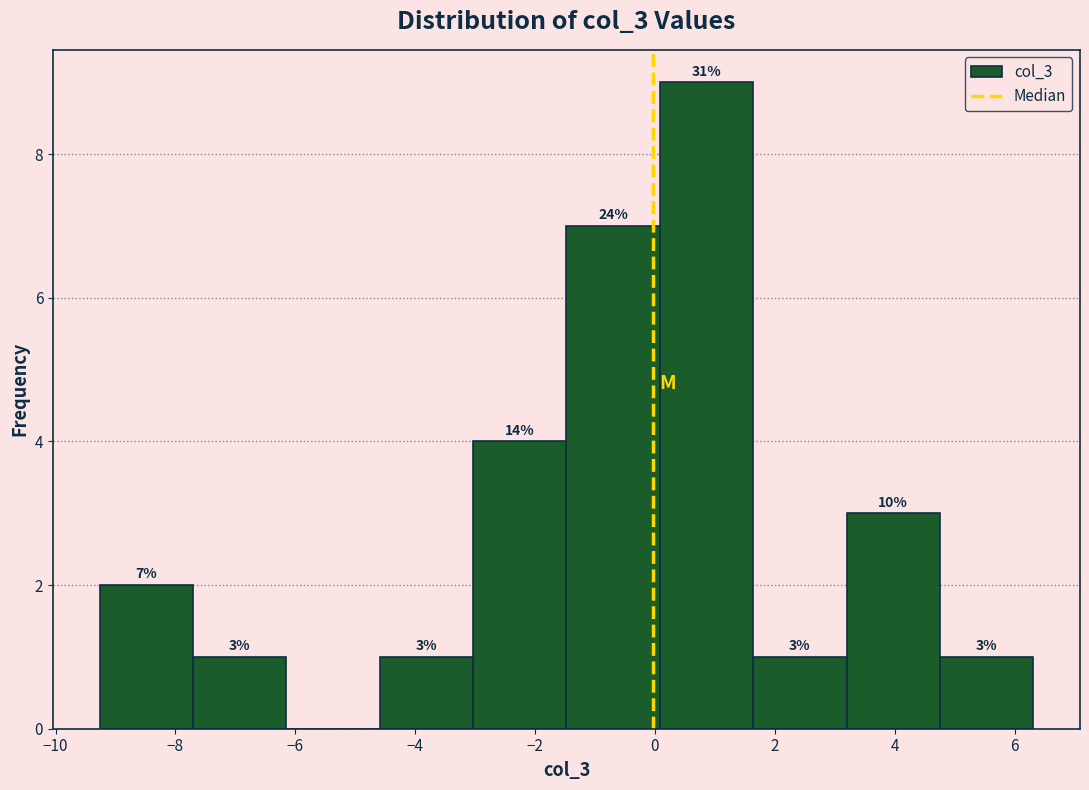

Which range on the x-axis has the tallest bar?

0.0 to 1.6